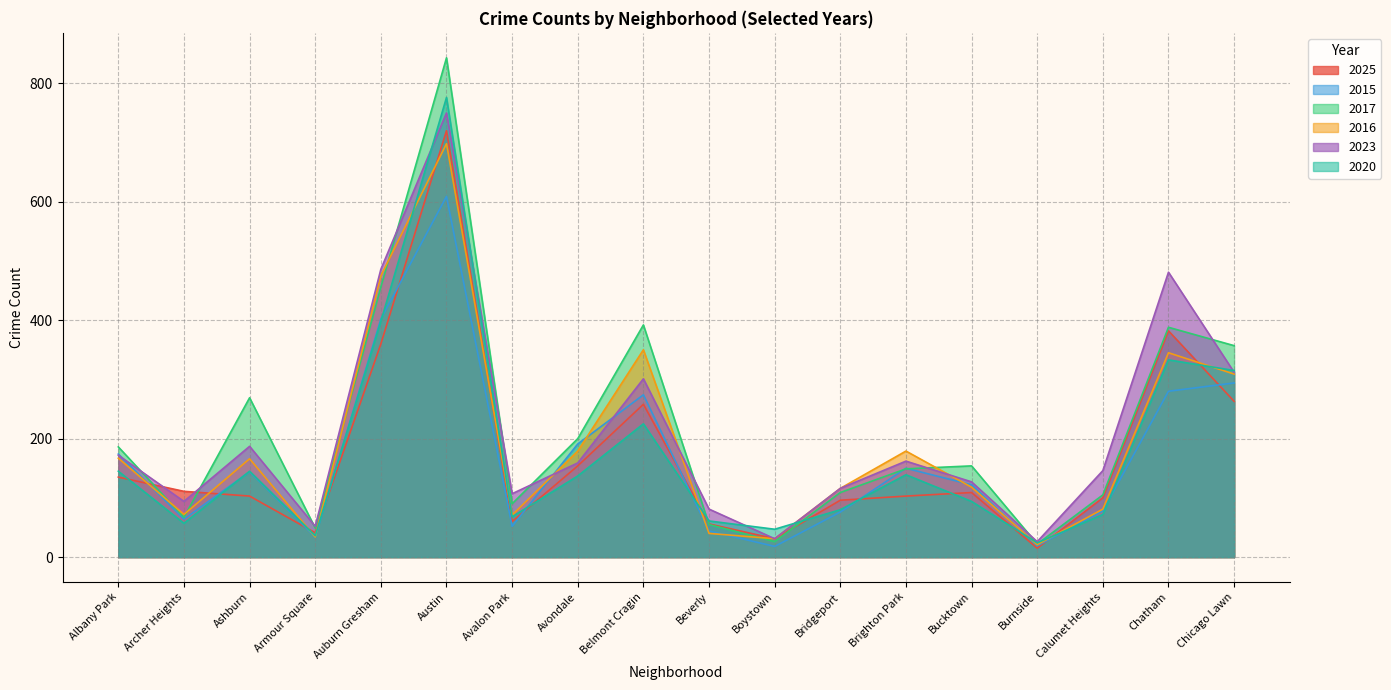

Which label corresponds to the largest value in the chart?

Austin